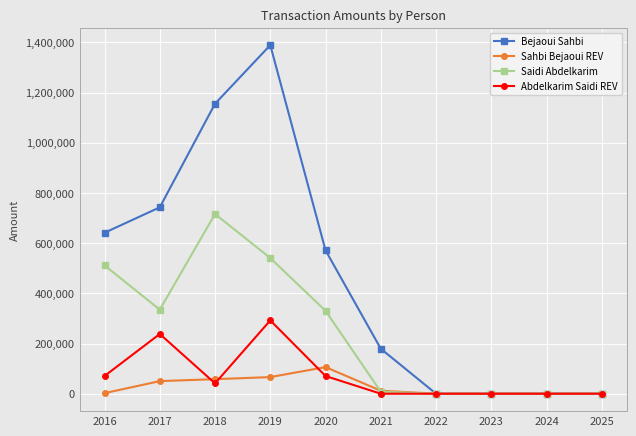

How many data points in Bejaoui Sahbi are above 571073?

5